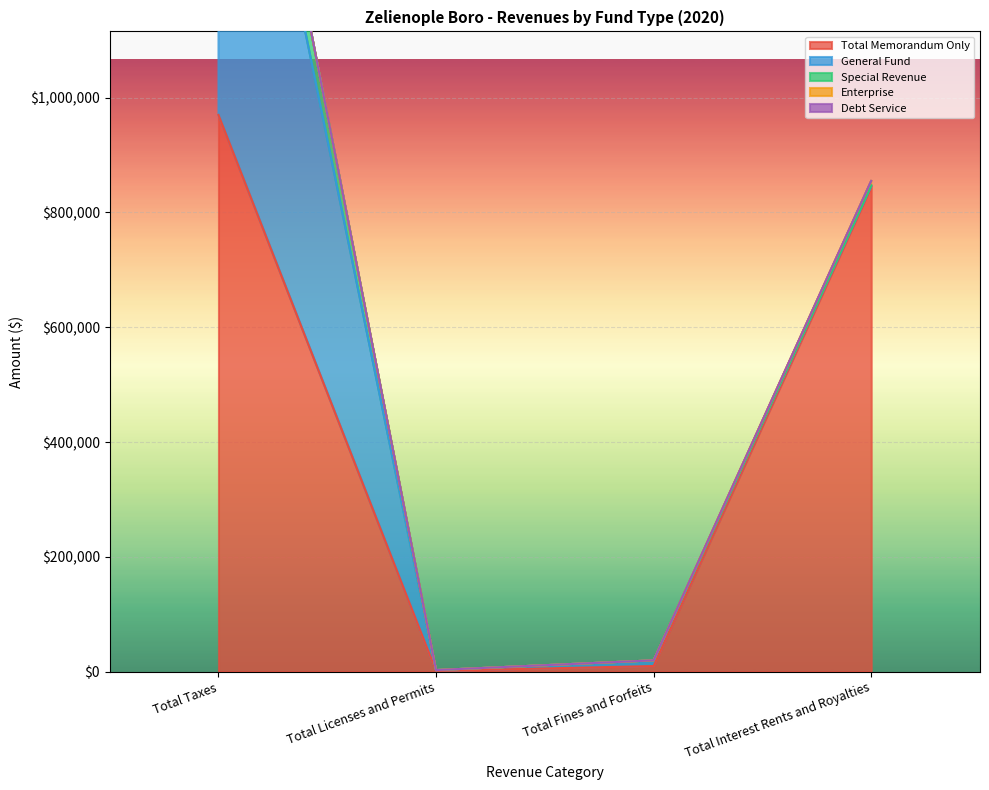

What is the value of the Total Memorandum Only point at the 4th from the left?

845550